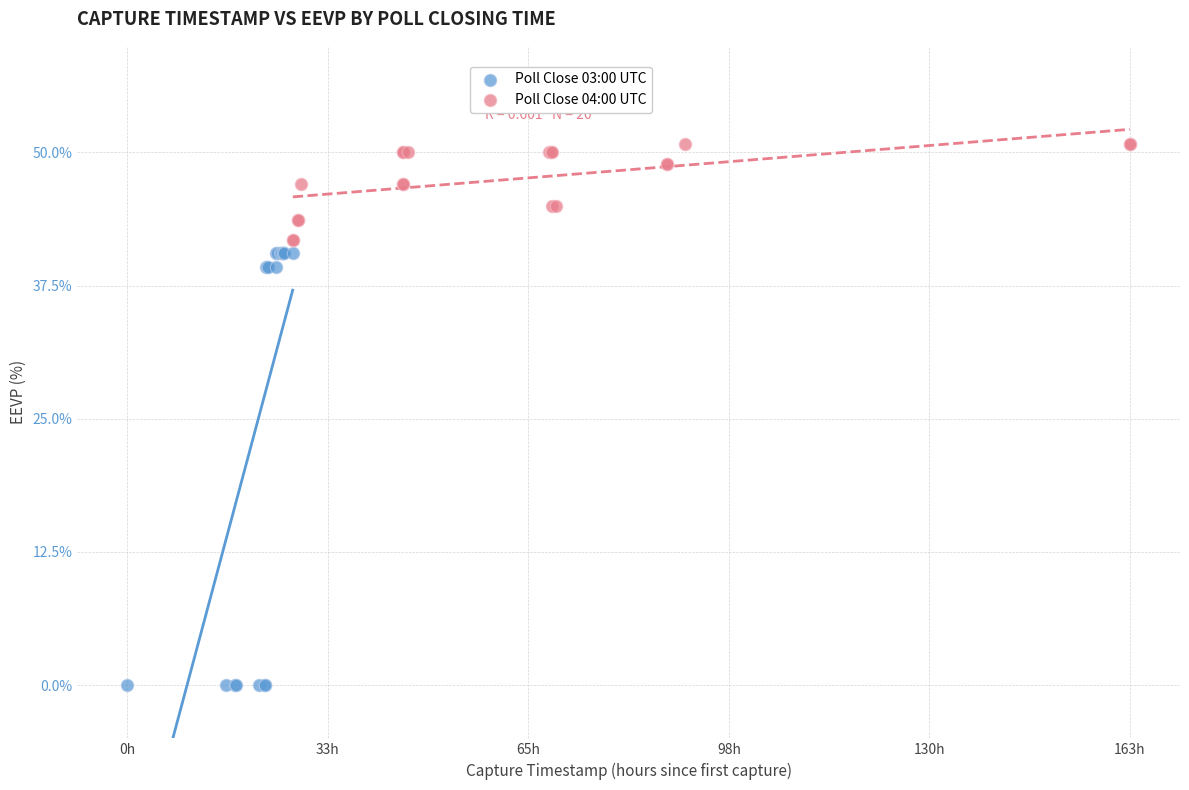

Which series reaches the minimum Y coordinate?

Poll Close 03:00 UTC